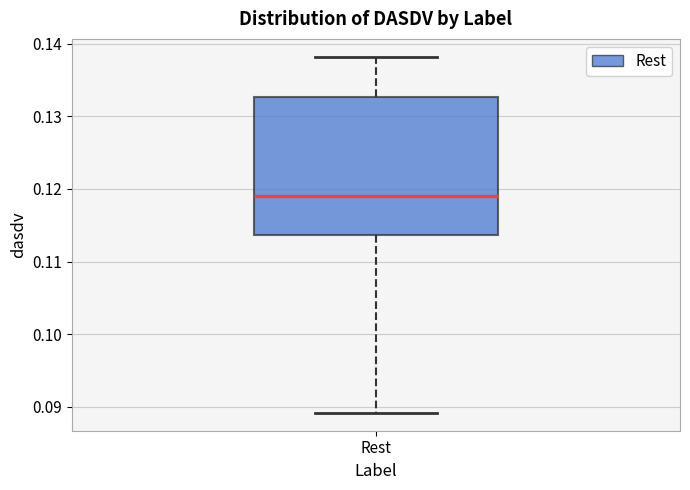

Transcribe this box plot: give where the median line is, the range the box spans, and where the two whiskers end, as read against the y-axis. The values are not printed on the chart, so give them approximately, as read against the axis.

median 0.119, box 0.114 to 0.133, whiskers 0.089 to 0.138